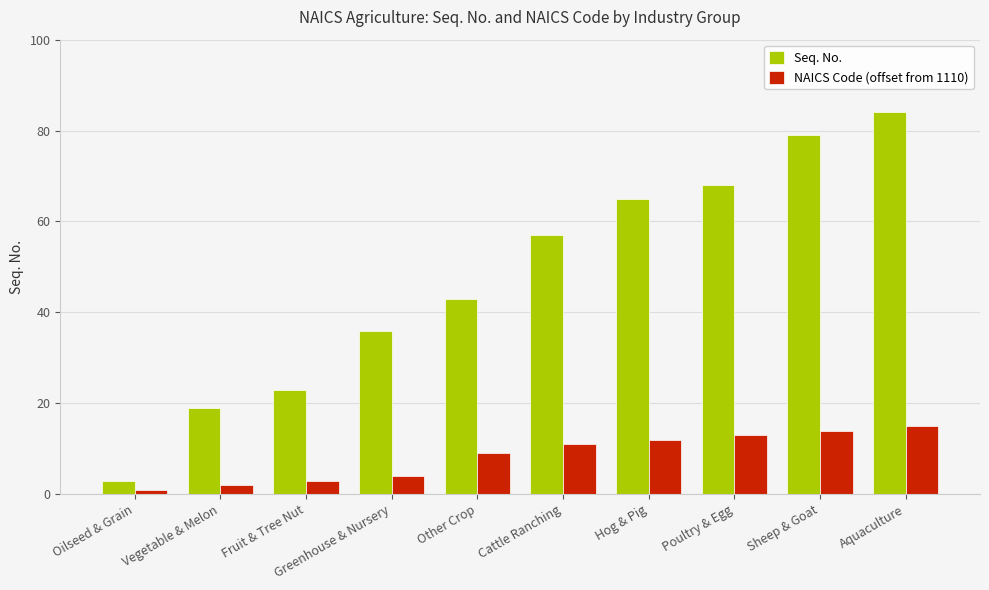

How many bars are there in total?

20